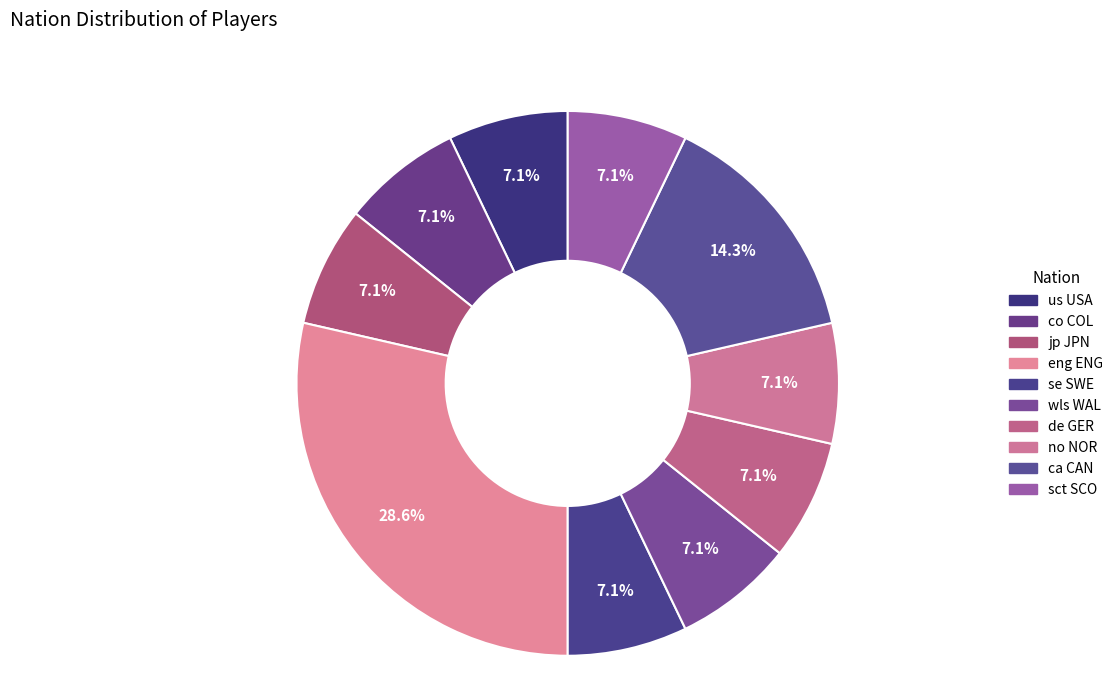

Do eng ENG and sct SCO together represent more than half of the pie?

No